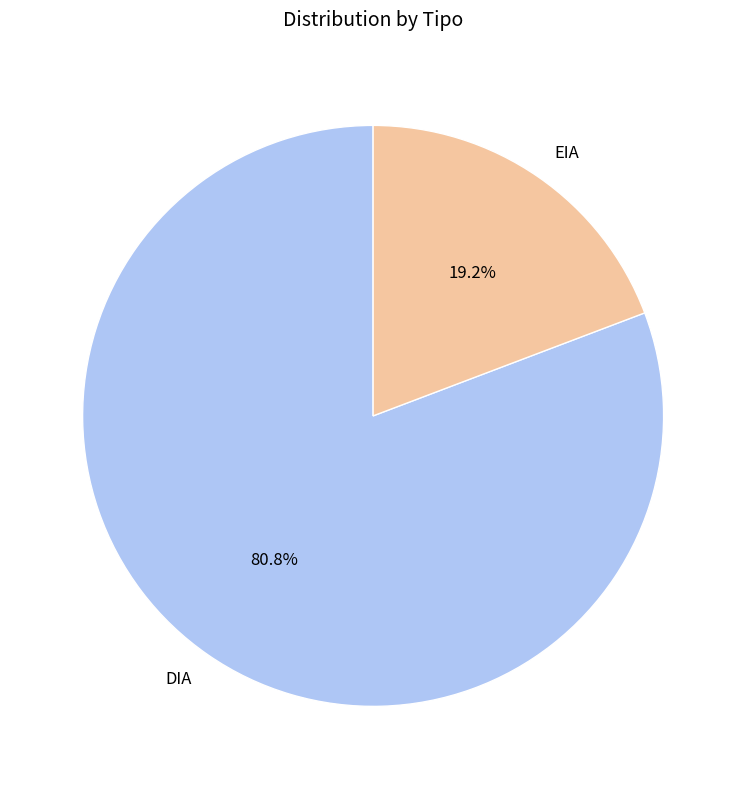

Which slice is the smallest?

EIA